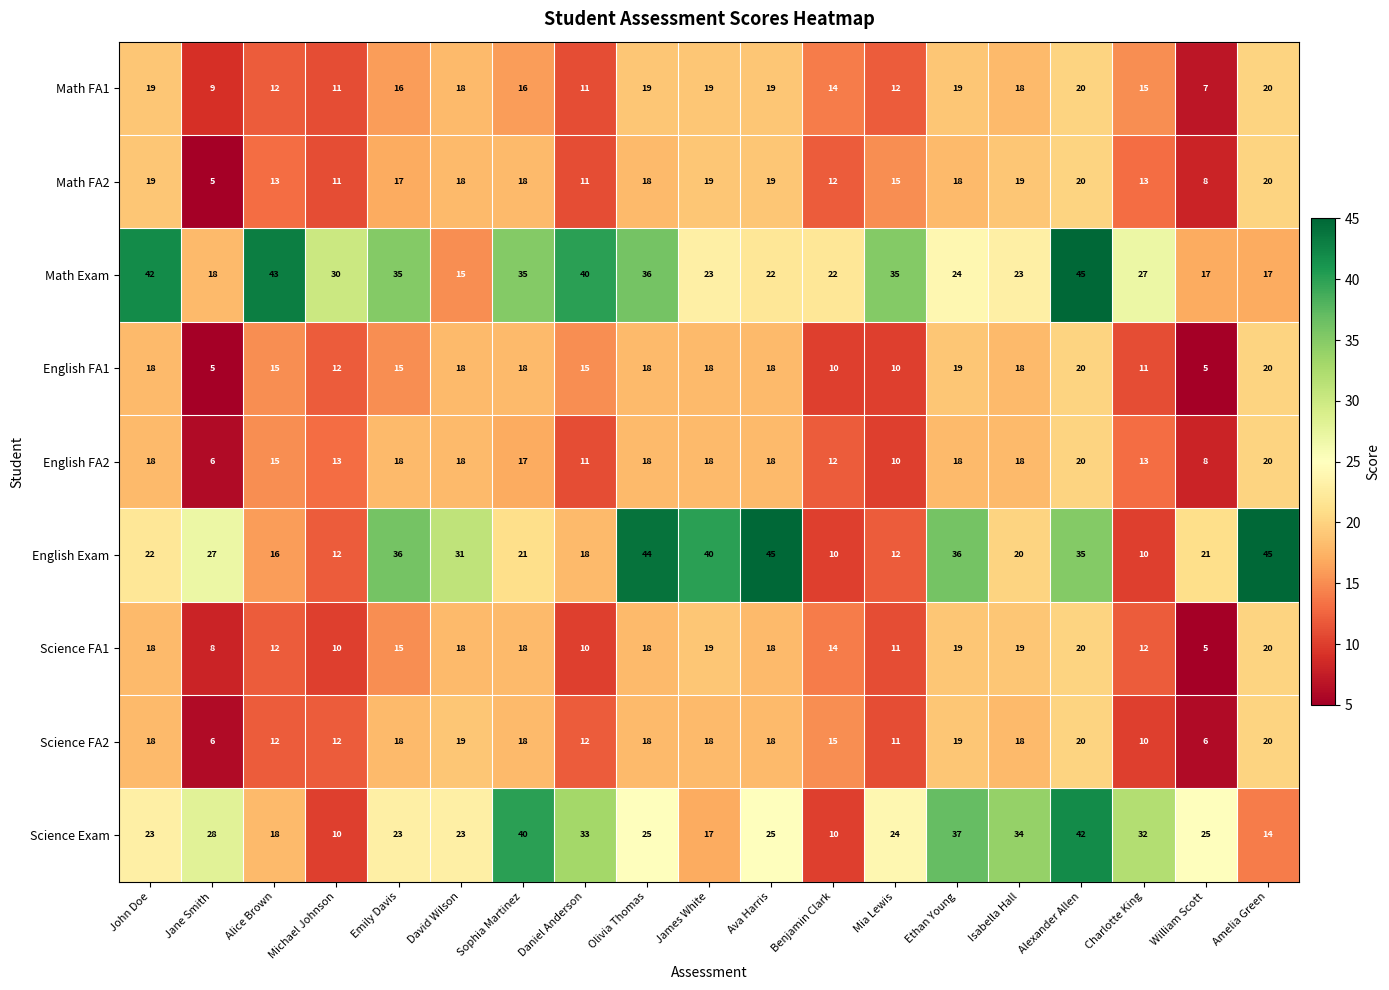

Read the Math Exam value at Michael Johnson, to the nearest 5.

30